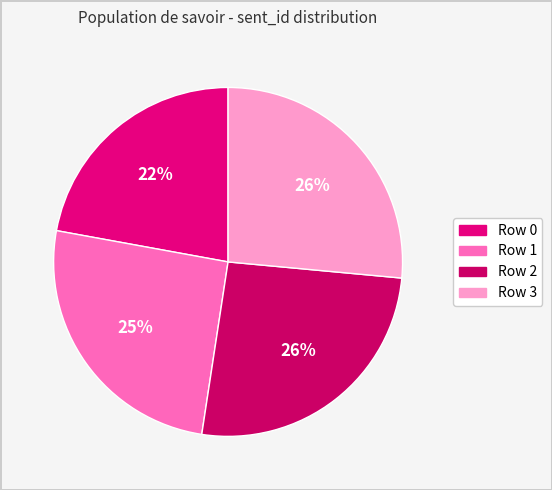

What percentage is the Row 2 slice, to the nearest percent?

26%